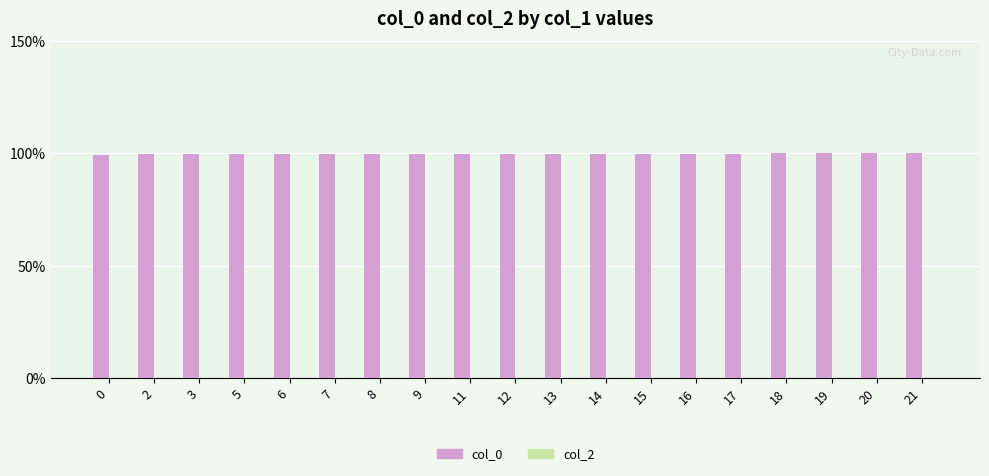

What is the value of the 14th bar from the left?

99.9